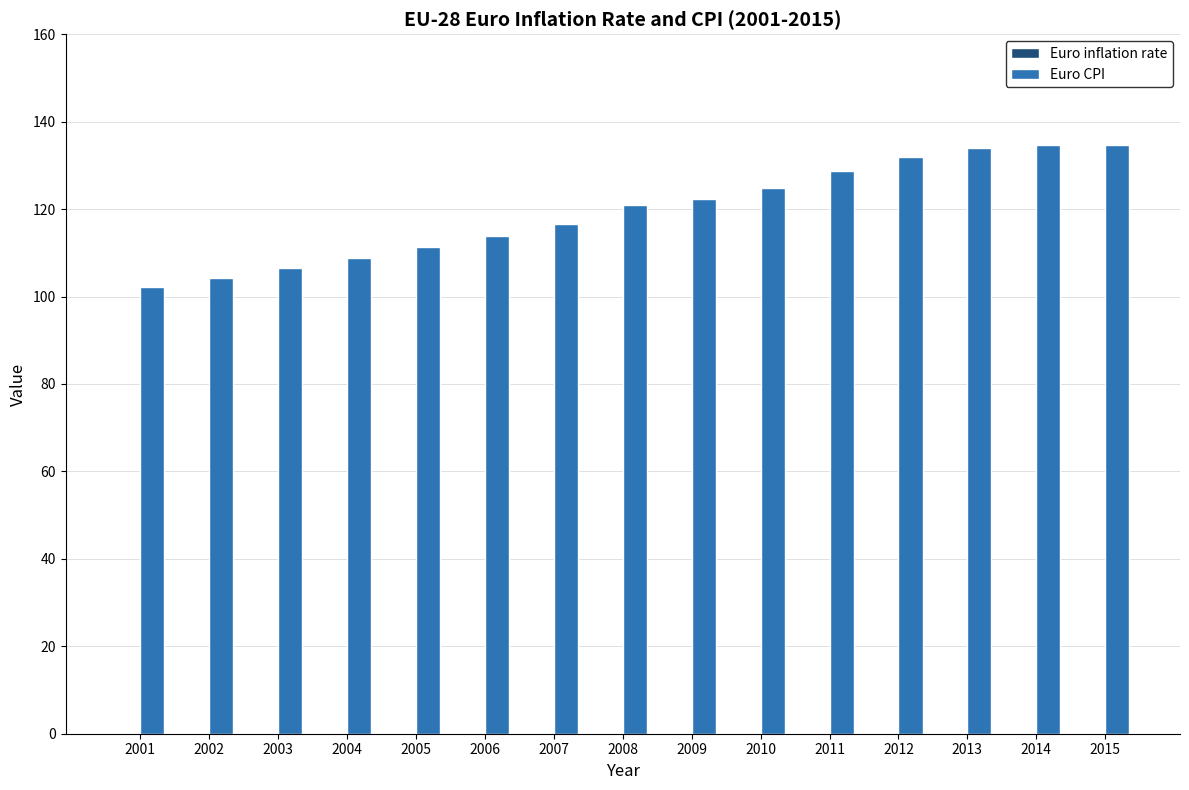

The Euro CPI series shows 134.6 at 2014. True or false?

True